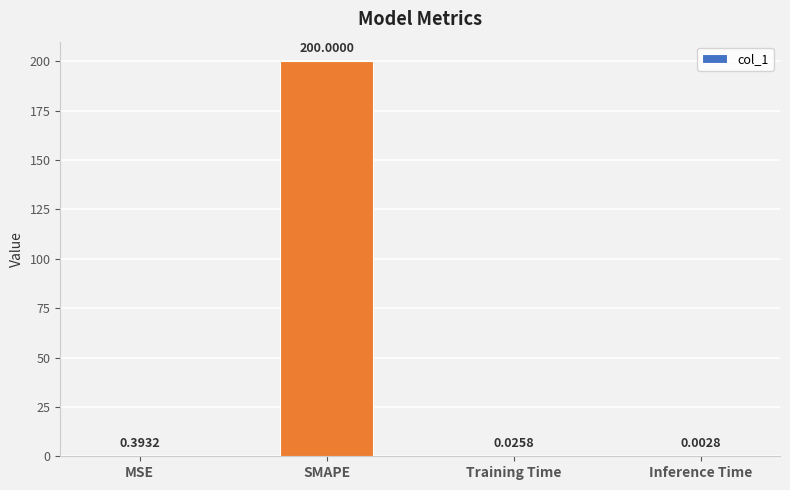

At which label is the value closest to 100?

MSE